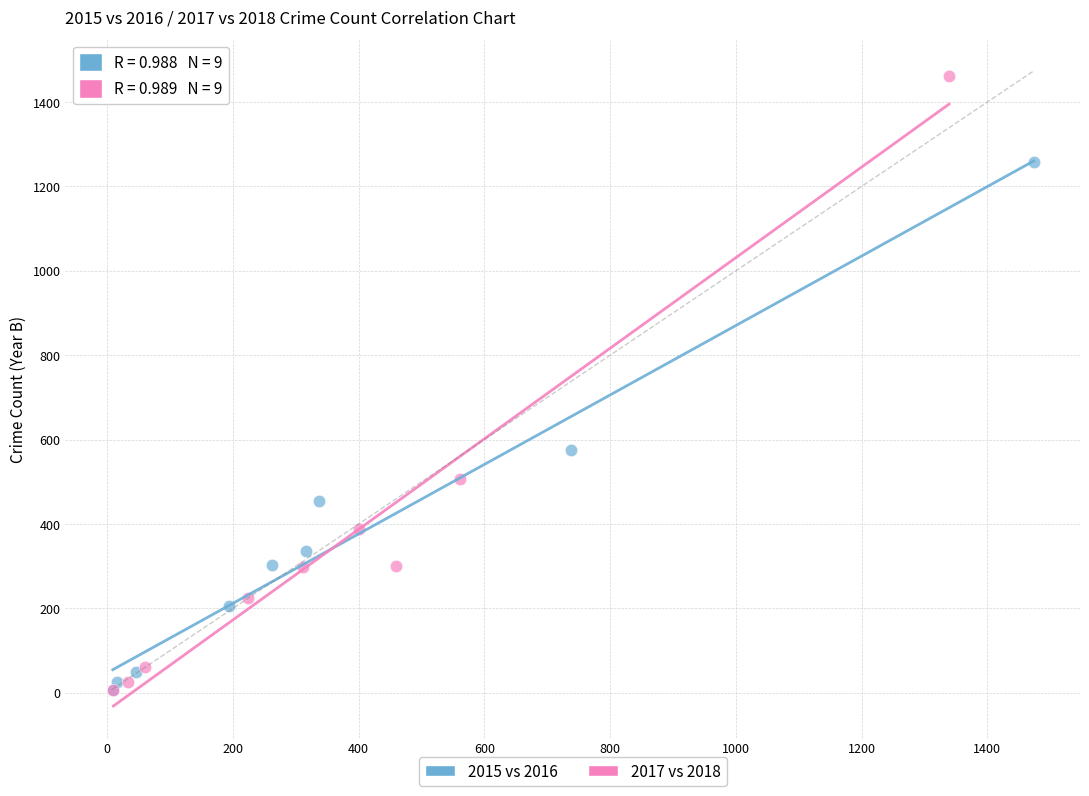

What are all the series names shown in the legend?

2015 vs 2016, 2017 vs 2018